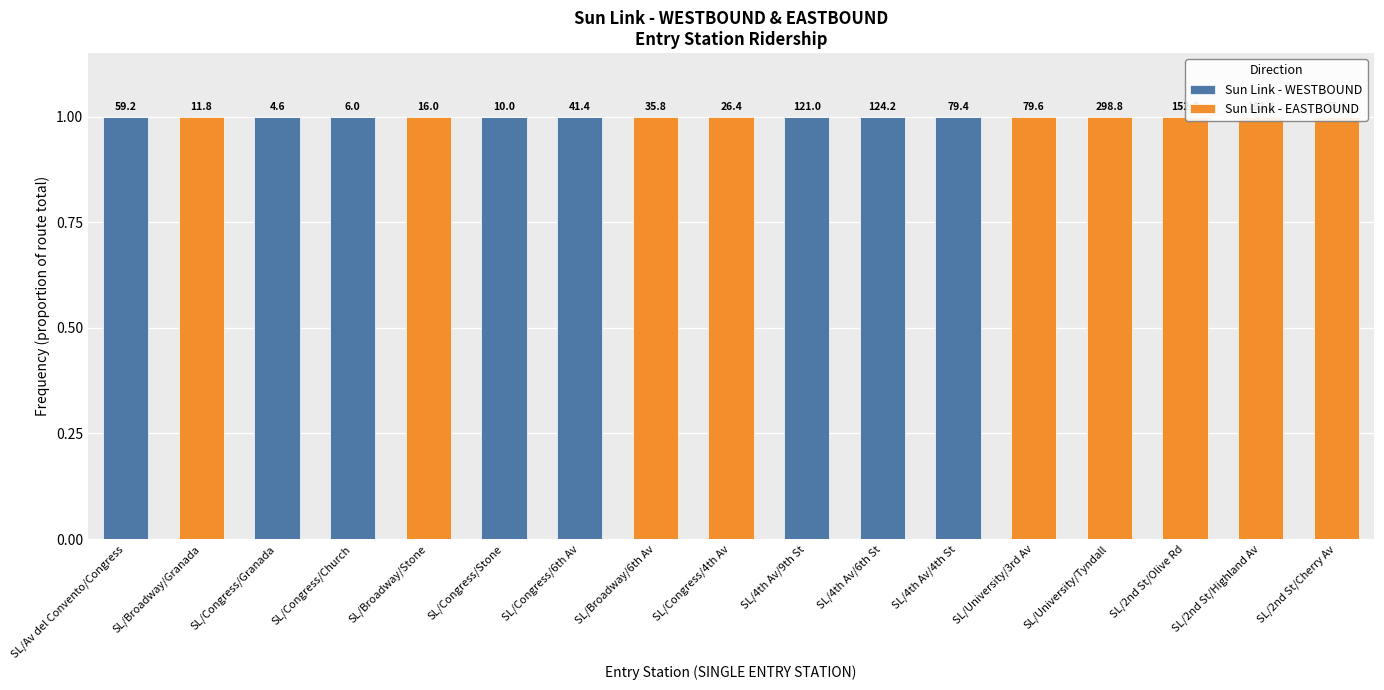

Reading left to right, transcribe all the data shown in this chart.

Sun Link - WESTBOUND: SL/Av del Convento/Congress=1	SL/Broadway/Granada=0	SL/Congress/Granada=1	SL/Congress/Church=1	SL/Broadway/Stone=0	SL/Congress/Stone=1	SL/Congress/6th Av=1	SL/Broadway/6th Av=0	SL/Congress/4th Av=0	SL/4th Av/9th St=1	SL/4th Av/6th St=1	SL/4th Av/4th St=1	SL/University/3rd Av=0	SL/University/Tyndall=0	SL/2nd St/Olive Rd=0	SL/2nd St/Highland Av=0	SL/2nd St/Cherry Av=0
Sun Link - EASTBOUND: SL/Av del Convento/Congress=0	SL/Broadway/Granada=1	SL/Congress/Granada=0	SL/Congress/Church=0	SL/Broadway/Stone=1	SL/Congress/Stone=0	SL/Congress/6th Av=0	SL/Broadway/6th Av=1	SL/Congress/4th Av=1	SL/4th Av/9th St=0	SL/4th Av/6th St=0	SL/4th Av/4th St=0	SL/University/3rd Av=1	SL/University/Tyndall=1	SL/2nd St/Olive Rd=1	SL/2nd St/Highland Av=1	SL/2nd St/Cherry Av=1